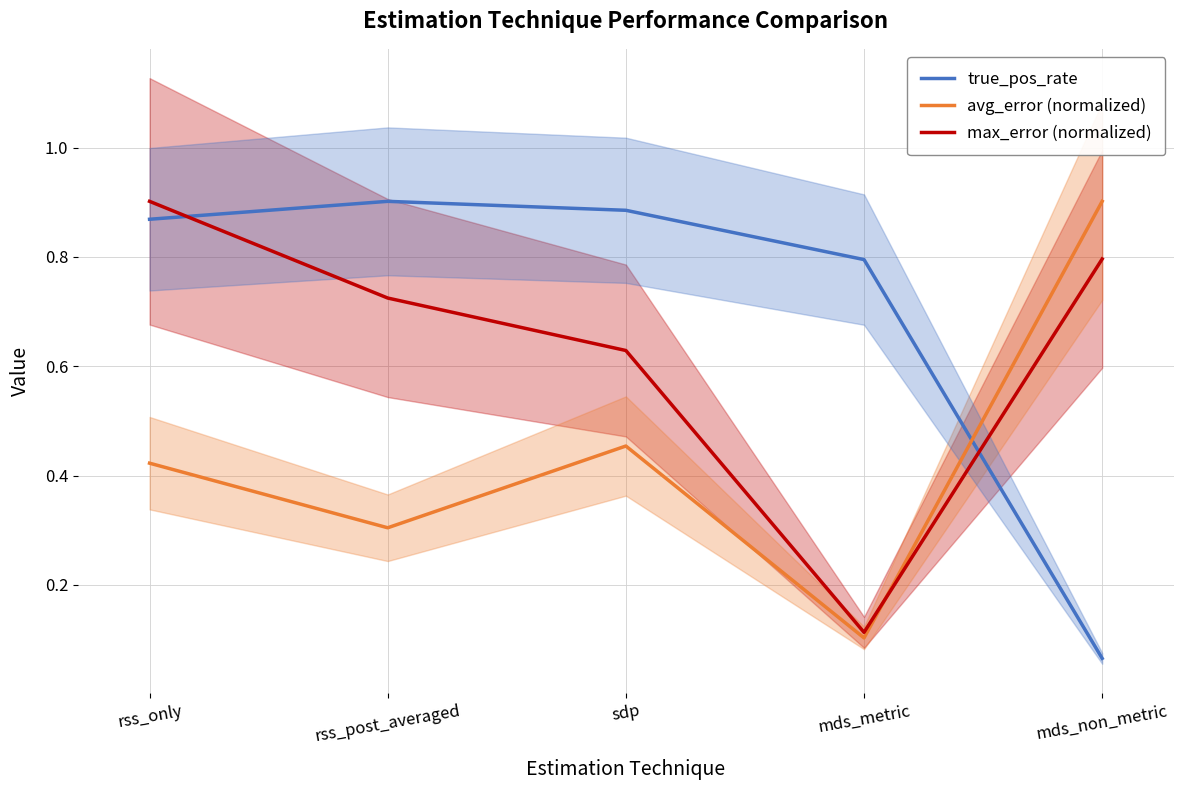

What is the total value across all series at rss_only?

2.2